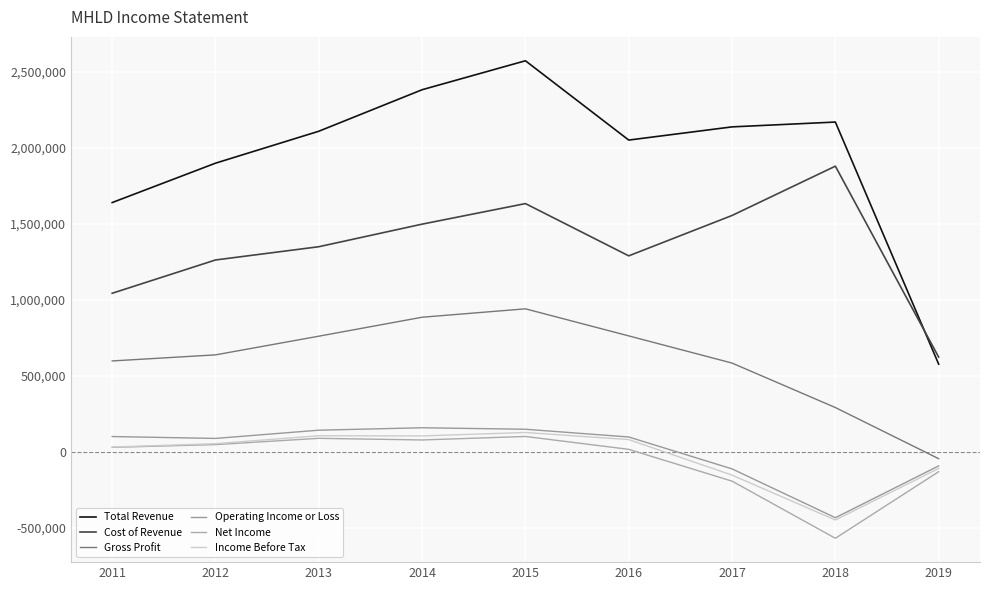

What is the sum of the Cost of Revenue values at 2016 and 2017?

2844900